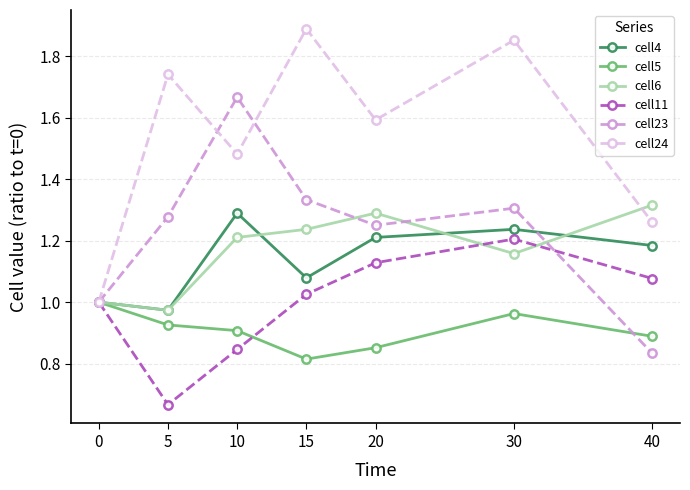

In cell24, how many points are lower than both neighbors (excluding endpoints)?

2